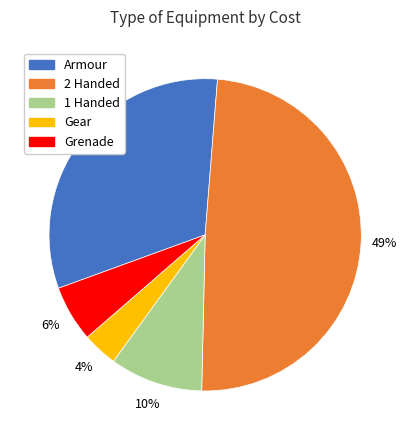

Is there a majority slice in this chart?

No